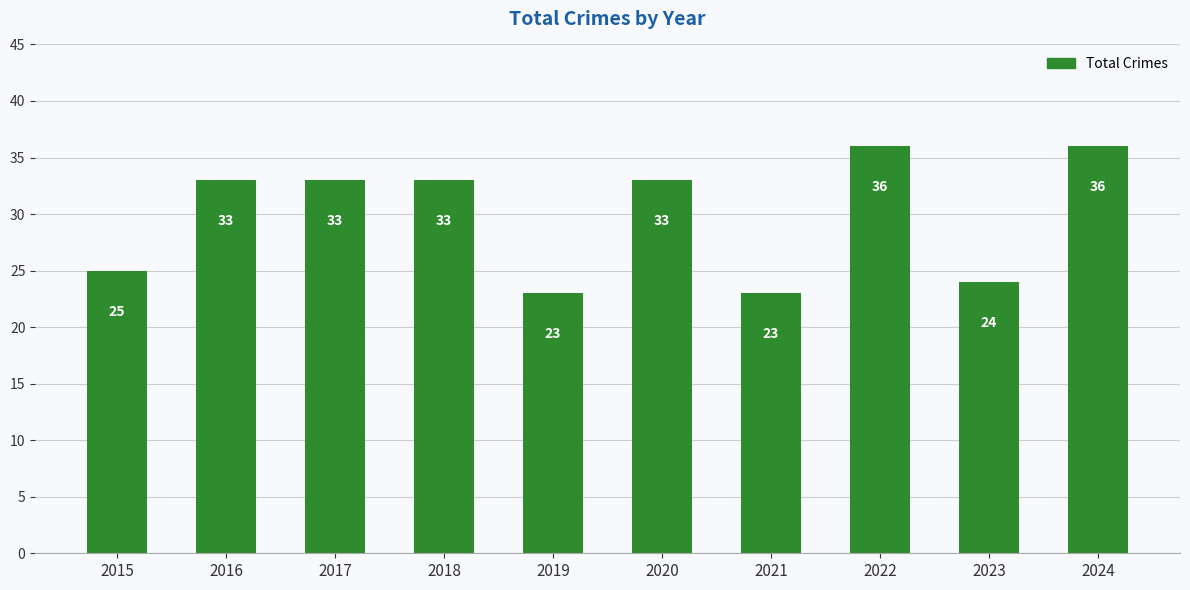

What is the change in value from 2021 to 2023?

+1